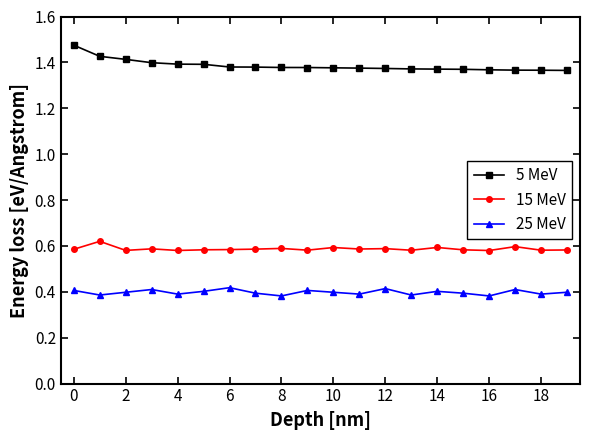

How many data points does each series have?

20